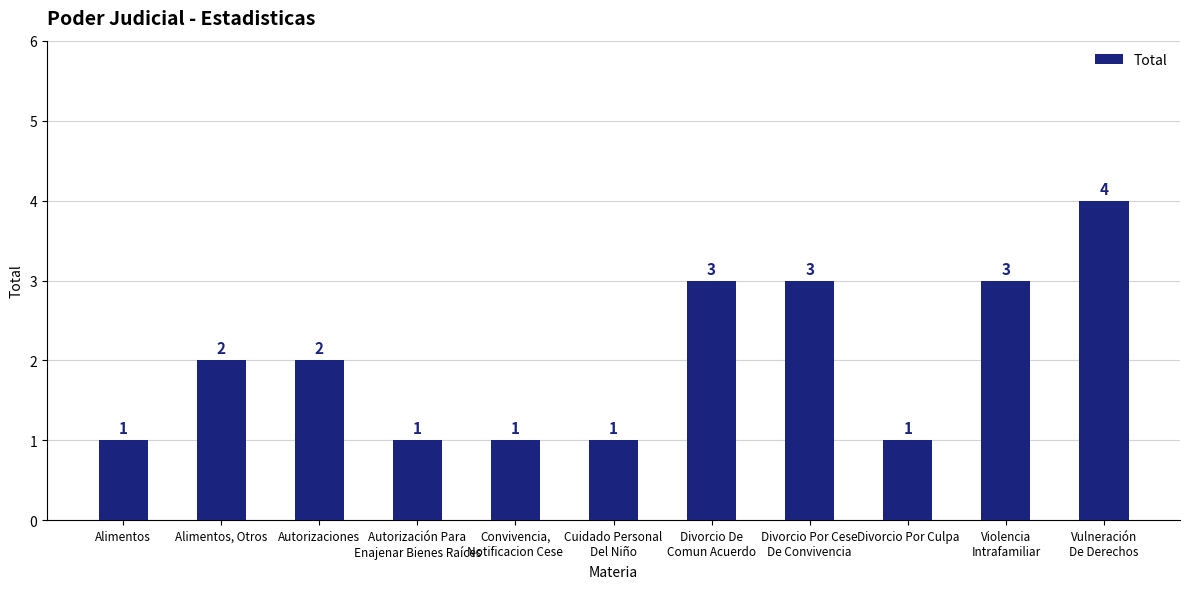

Count the values in the range 1 to 3.

10